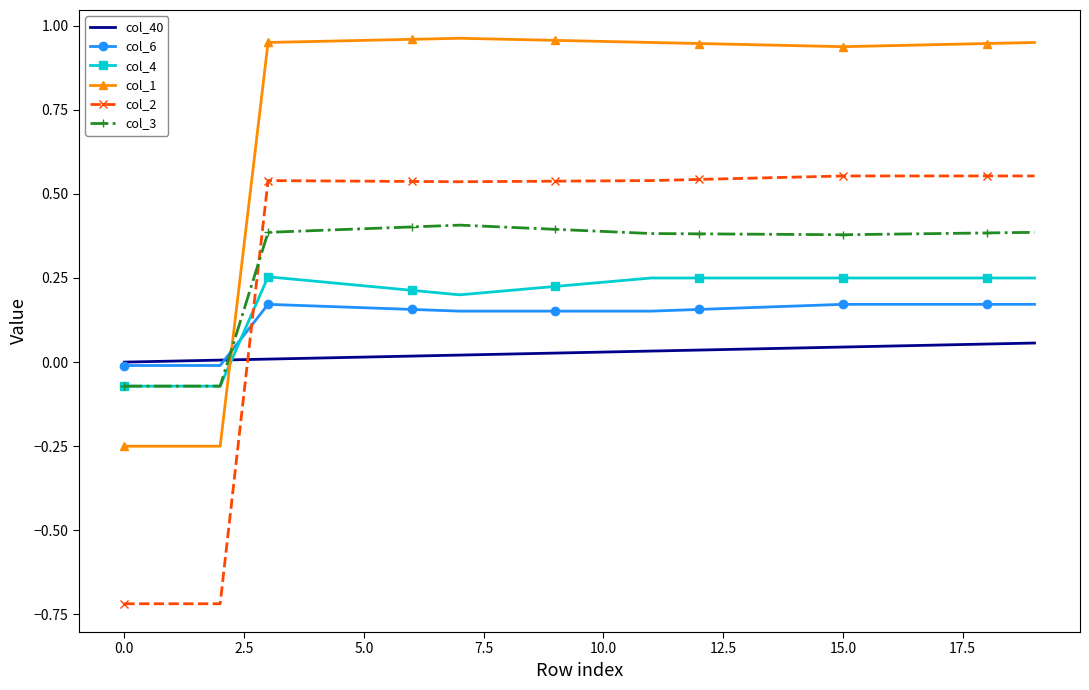

Count the number of data series in this chart.

6